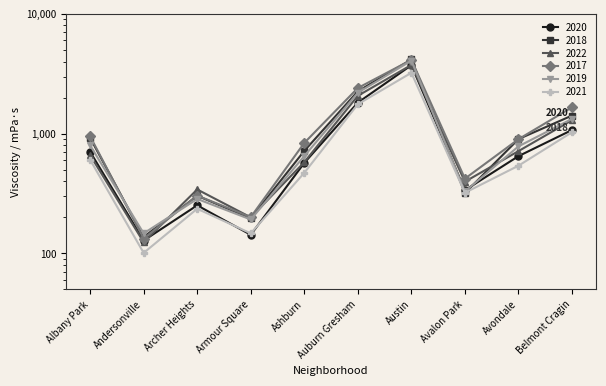

Reading left to right, extract all data points from this chart.

2020: Albany Park=705	Andersonville=128	Archer Heights=252	Armour Square=143	Ashburn=570	Auburn Gresham=1815	Austin=3730	Avalon Park=337	Avondale=649	Belmont Cragin=1073
2018: Albany Park=922	Andersonville=137	Archer Heights=303	Armour Square=196	Ashburn=718	Auburn Gresham=2257	Austin=4161	Avalon Park=319	Avondale=901	Belmont Cragin=1416
2022: Albany Park=661	Andersonville=124	Archer Heights=342	Armour Square=200	Ashburn=578	Auburn Gresham=2071	Austin=3748	Avalon Park=397	Avondale=715	Belmont Cragin=1296
2017: Albany Park=950	Andersonville=133	Archer Heights=304	Armour Square=201	Ashburn=837	Auburn Gresham=2406	Austin=4128	Avalon Park=421	Avondale=899	Belmont Cragin=1660
2019: Albany Park=799	Andersonville=147	Archer Heights=285	Armour Square=192	Ashburn=650	Auburn Gresham=2197	Austin=4072	Avalon Park=329	Avondale=783	Belmont Cragin=1329
2021: Albany Park=605	Andersonville=101	Archer Heights=236	Armour Square=147	Ashburn=471	Auburn Gresham=1761	Austin=3223	Avalon Park=321	Avondale=540	Belmont Cragin=1028